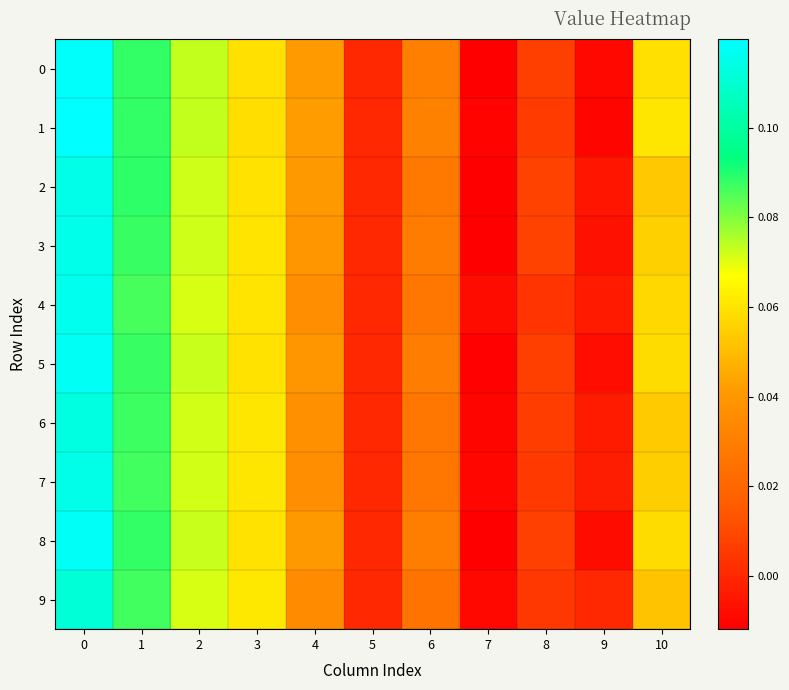

Between 3 and 4, which series saw the biggest shift?

9